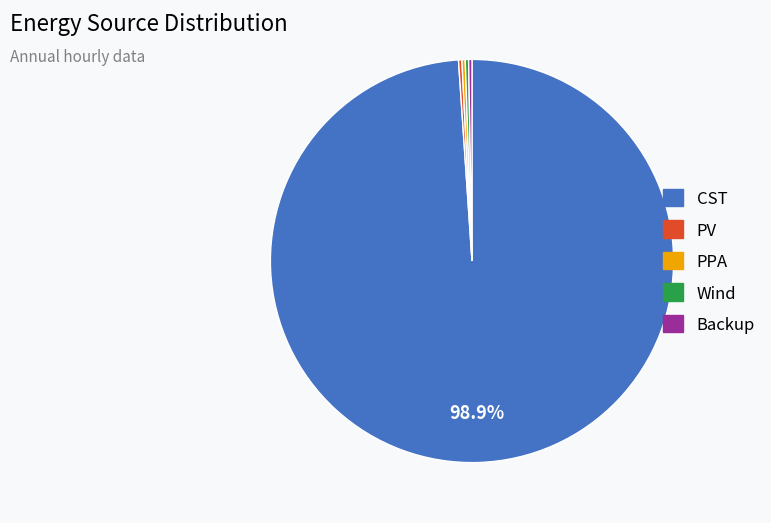

What is the largest slice in the pie chart?

CST